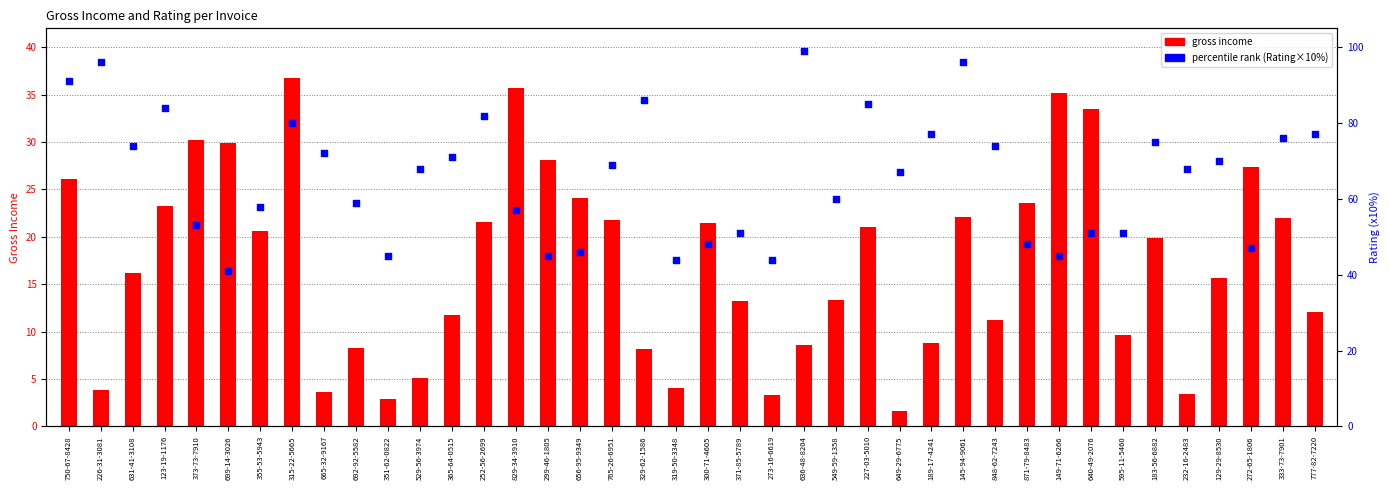

What is the total value across all series at 365-64-0515?

82.7